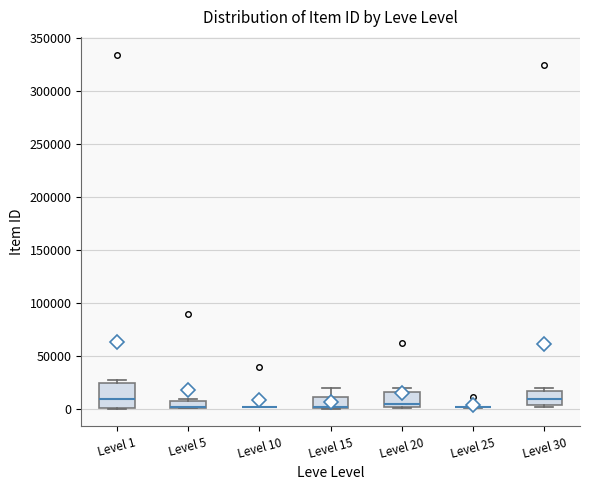

Where does the median line of the box for Level 30 sit on the y-axis? The values are not printed on the chart, so give them approximately, as read against the axis.

10000